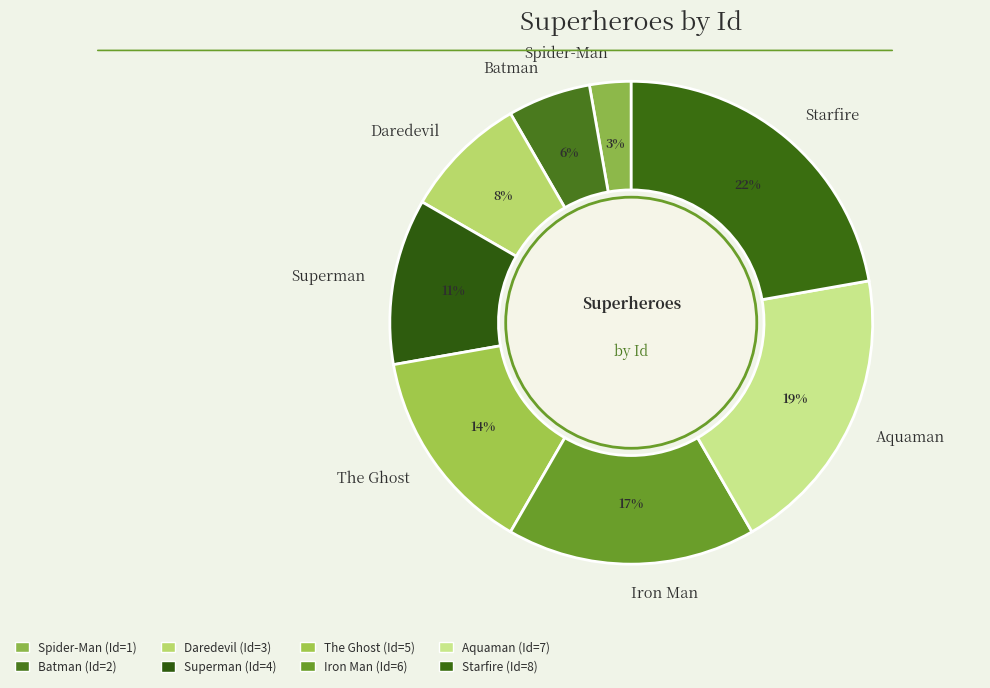

Is there a majority slice in this chart?

No